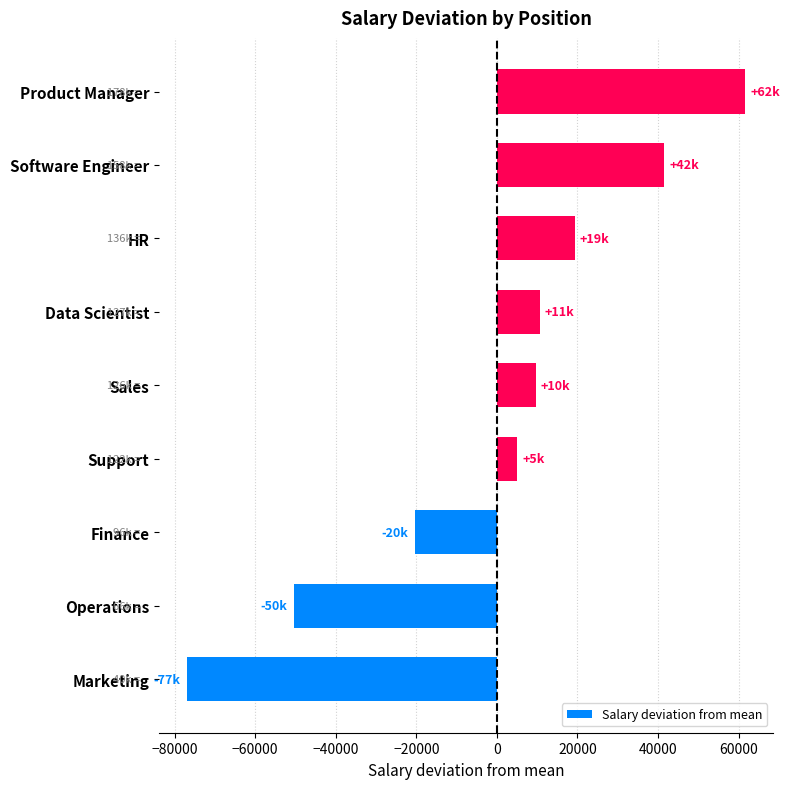

The chart shows a value of 9637.8 at Sales. True or false?

True